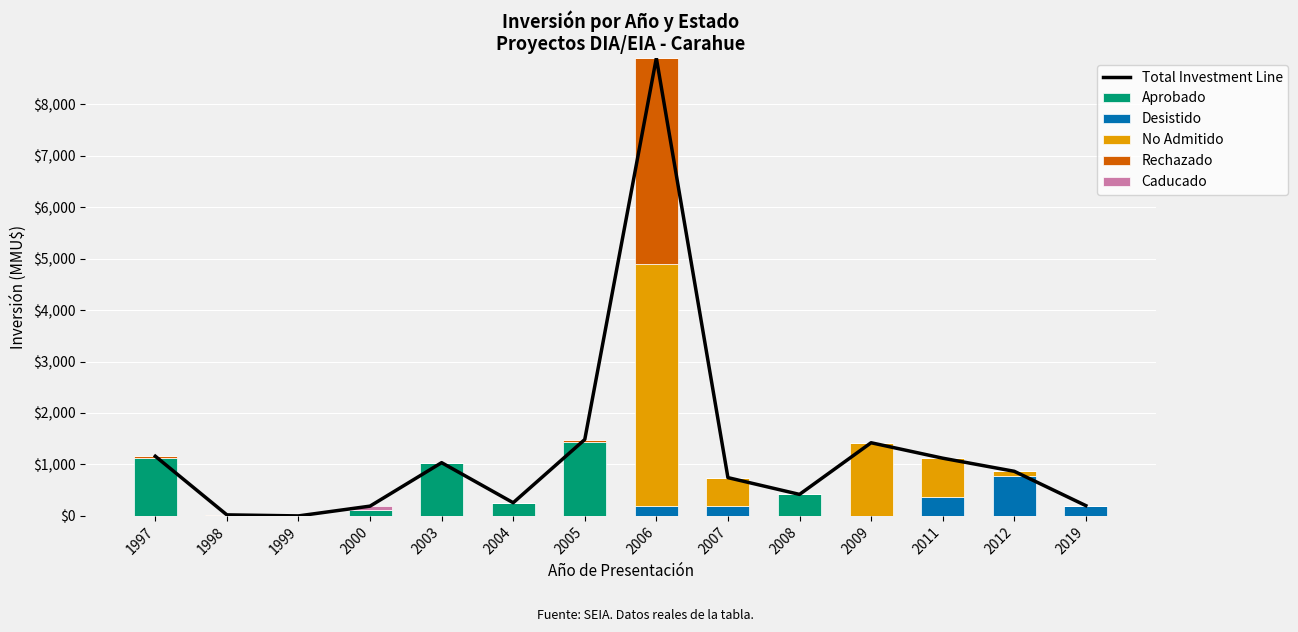

What is the highest value of the Caducado series?

80